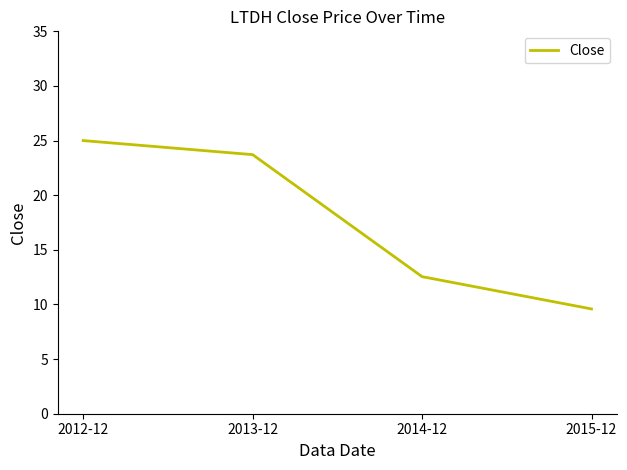

What is the change in value from 2014-12 to 2015-12?

-3.0